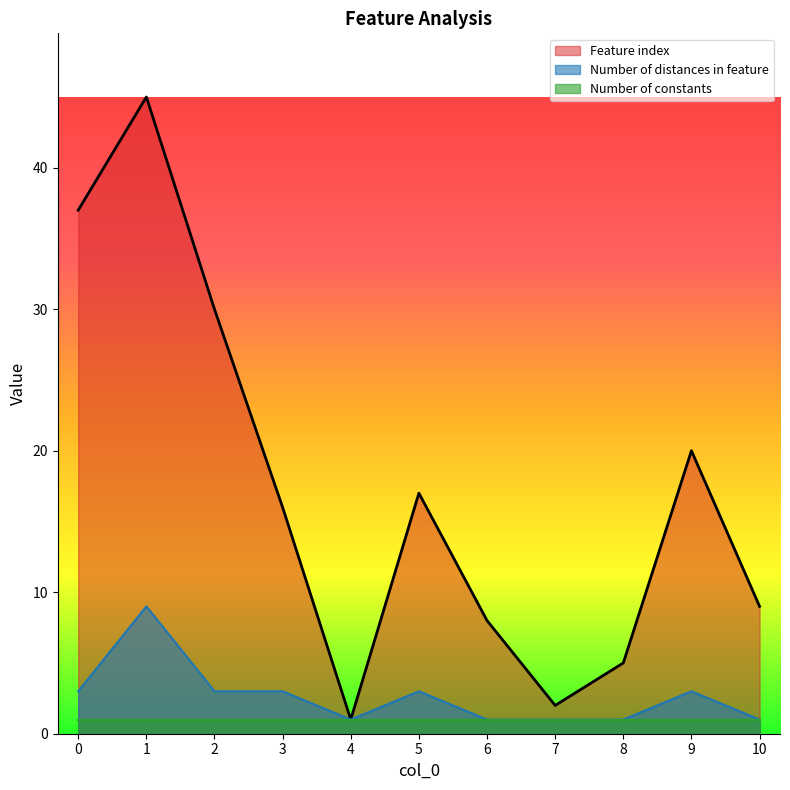

What is the total value across all series at 2?

34